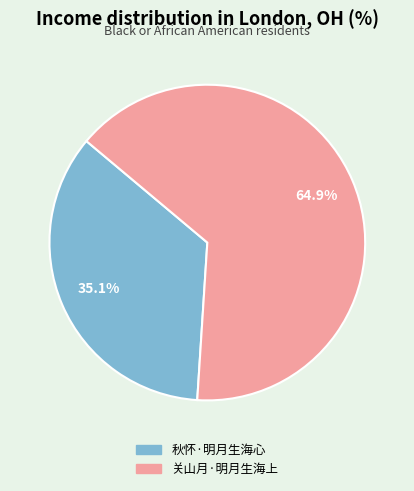

What is the largest slice in the pie chart?

关山月·明月生海上